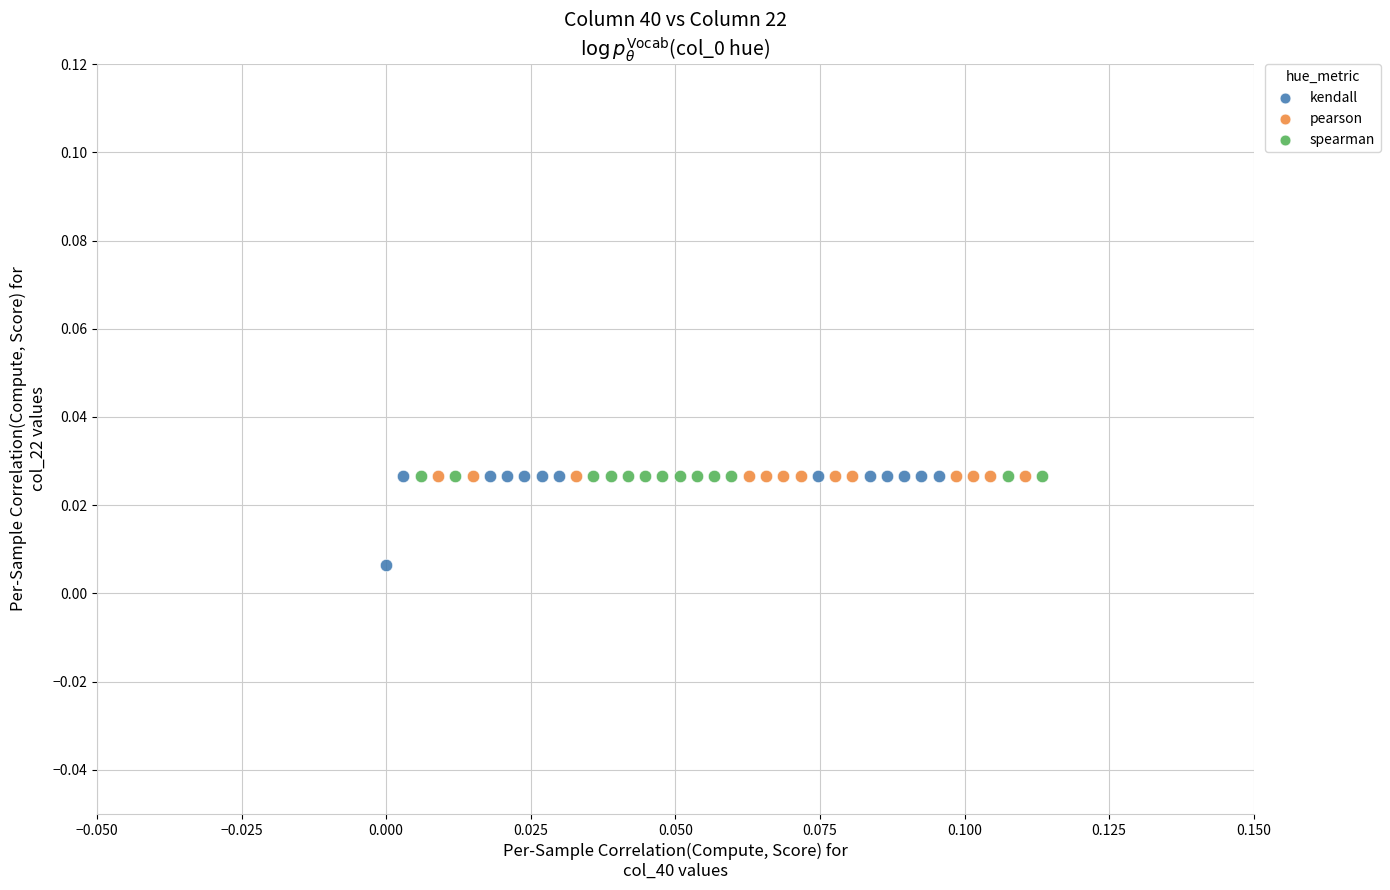

Which series reaches the minimum Y coordinate?

kendall